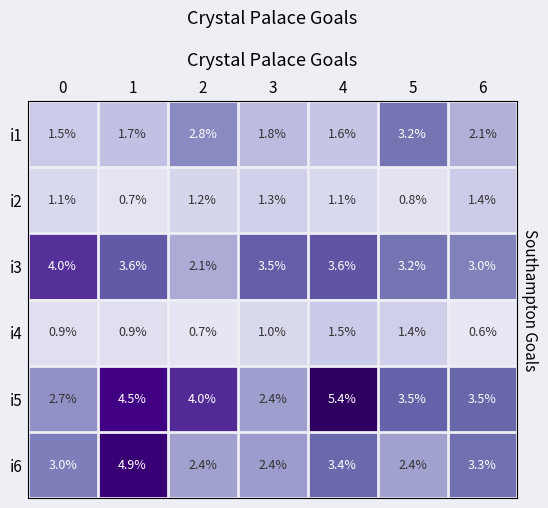

Rank the series at 0 from lowest to highest value.

i4, i2, i1, i5, i6, i3